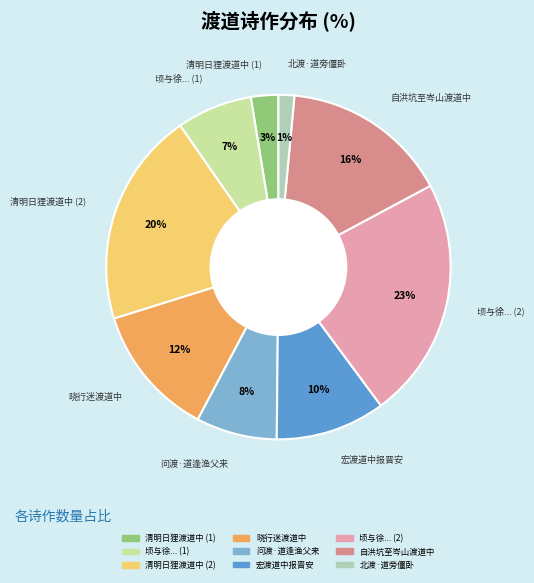

To the nearest percent, what is the average slice percentage?

11%